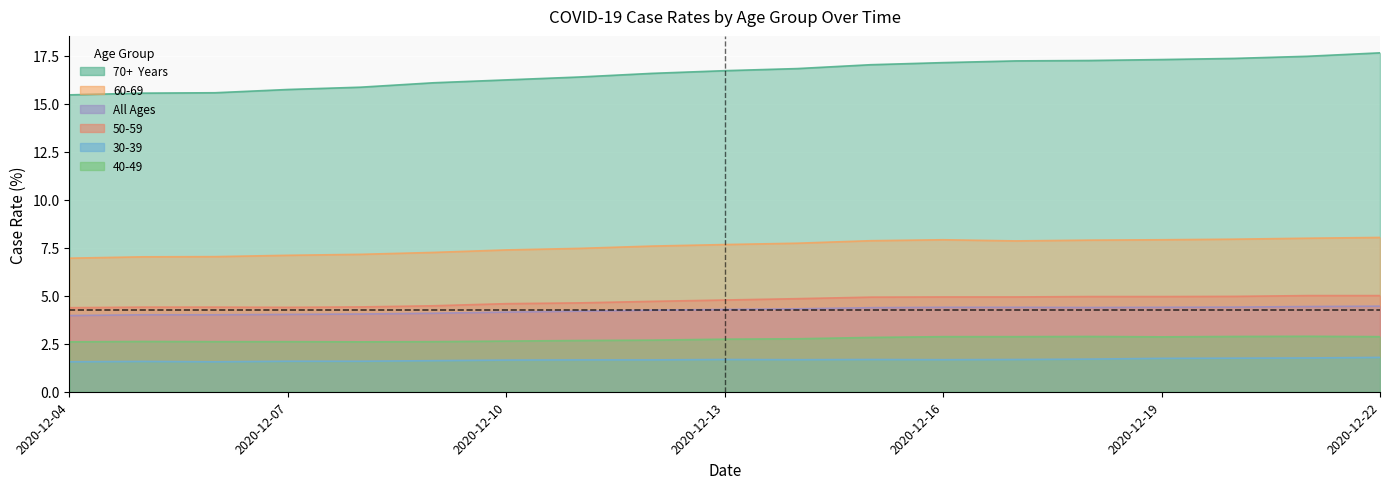

Reading left to right, list all the values displayed in this chart.

70+  Years: 2020-12-04=15.5	2020-12-05=15.6	2020-12-06=15.6	2020-12-07=15.8	2020-12-08=15.9	2020-12-09=16.1	2020-12-10=16.2	2020-12-11=16.4	2020-12-12=16.6	2020-12-13=16.7	2020-12-14=16.8	2020-12-15=17.0	2020-12-16=17.1	2020-12-17=17.2	2020-12-18=17.3	2020-12-19=17.3	2020-12-20=17.4	2020-12-21=17.5	2020-12-22=17.7
60-69: 2020-12-04=7.0	2020-12-05=7.0	2020-12-06=7.0	2020-12-07=7.1	2020-12-08=7.2	2020-12-09=7.3	2020-12-10=7.4	2020-12-11=7.5	2020-12-12=7.6	2020-12-13=7.7	2020-12-14=7.7	2020-12-15=7.9	2020-12-16=7.9	2020-12-17=7.9	2020-12-18=7.9	2020-12-19=7.9	2020-12-20=8.0	2020-12-21=8.0	2020-12-22=8.0
All Ages: 2020-12-04=4.0	2020-12-05=4.0	2020-12-06=4.0	2020-12-07=4.0	2020-12-08=4.0	2020-12-09=4.1	2020-12-10=4.2	2020-12-11=4.2	2020-12-12=4.2	2020-12-13=4.3	2020-12-14=4.3	2020-12-15=4.4	2020-12-16=4.4	2020-12-17=4.4	2020-12-18=4.4	2020-12-19=4.4	2020-12-20=4.4	2020-12-21=4.4	2020-12-22=4.5
50-59: 2020-12-04=4.4	2020-12-05=4.4	2020-12-06=4.4	2020-12-07=4.4	2020-12-08=4.4	2020-12-09=4.5	2020-12-10=4.6	2020-12-11=4.6	2020-12-12=4.7	2020-12-13=4.8	2020-12-14=4.8	2020-12-15=4.9	2020-12-16=4.9	2020-12-17=4.9	2020-12-18=5.0	2020-12-19=5.0	2020-12-20=5.0	2020-12-21=5.0	2020-12-22=5.0
30-39: 2020-12-04=1.6	2020-12-05=1.6	2020-12-06=1.6	2020-12-07=1.6	2020-12-08=1.6	2020-12-09=1.6	2020-12-10=1.6	2020-12-11=1.7	2020-12-12=1.7	2020-12-13=1.7	2020-12-14=1.7	2020-12-15=1.7	2020-12-16=1.7	2020-12-17=1.7	2020-12-18=1.7	2020-12-19=1.7	2020-12-20=1.8	2020-12-21=1.8	2020-12-22=1.8
40-49: 2020-12-04=2.6	2020-12-05=2.6	2020-12-06=2.6	2020-12-07=2.6	2020-12-08=2.6	2020-12-09=2.6	2020-12-10=2.6	2020-12-11=2.7	2020-12-12=2.7	2020-12-13=2.7	2020-12-14=2.8	2020-12-15=2.8	2020-12-16=2.9	2020-12-17=2.9	2020-12-18=2.9	2020-12-19=2.9	2020-12-20=2.9	2020-12-21=2.9	2020-12-22=2.9